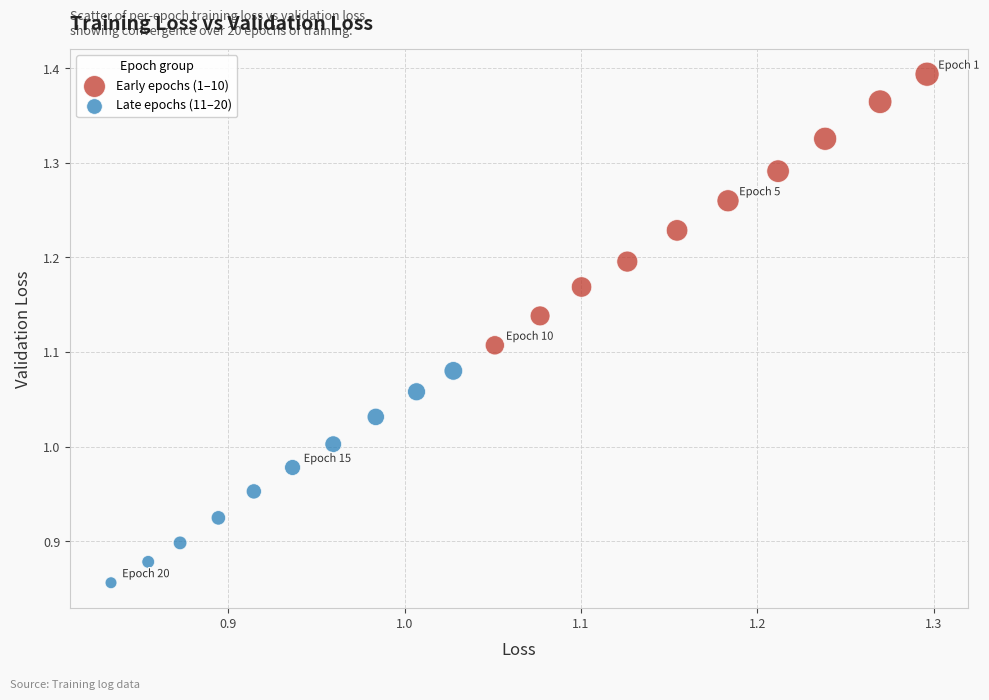

Which series contains the lowest Y value?

Late epochs (11–20)